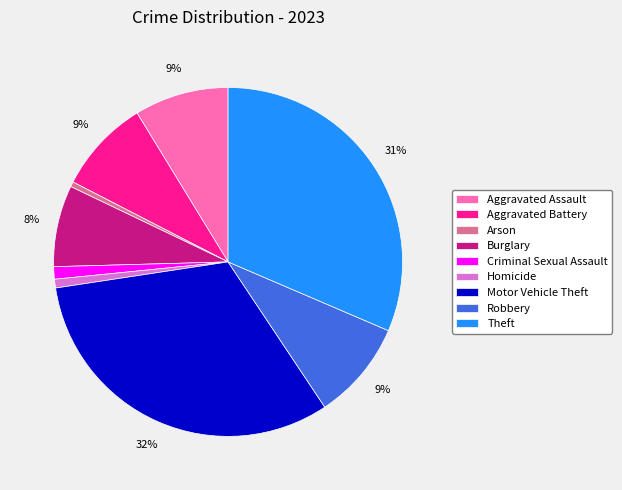

Do Theft and Robbery together represent more than half of the pie?

No